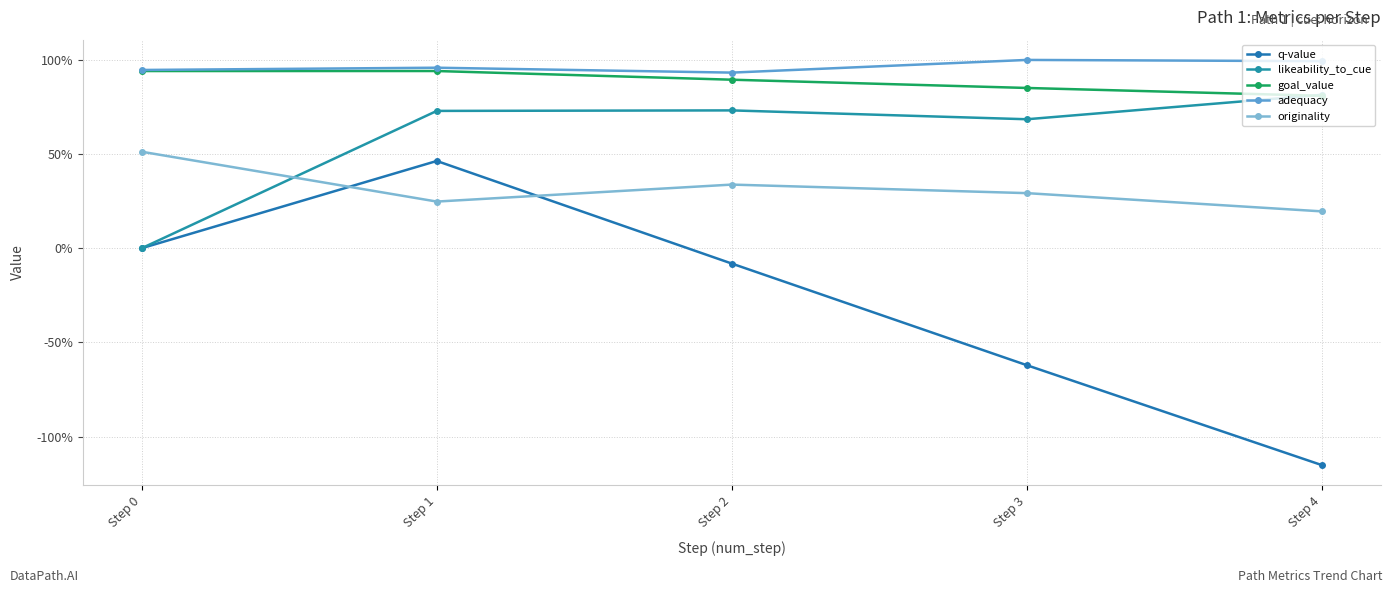

Which has a higher value, Step 0 or Step 1?

Step 1